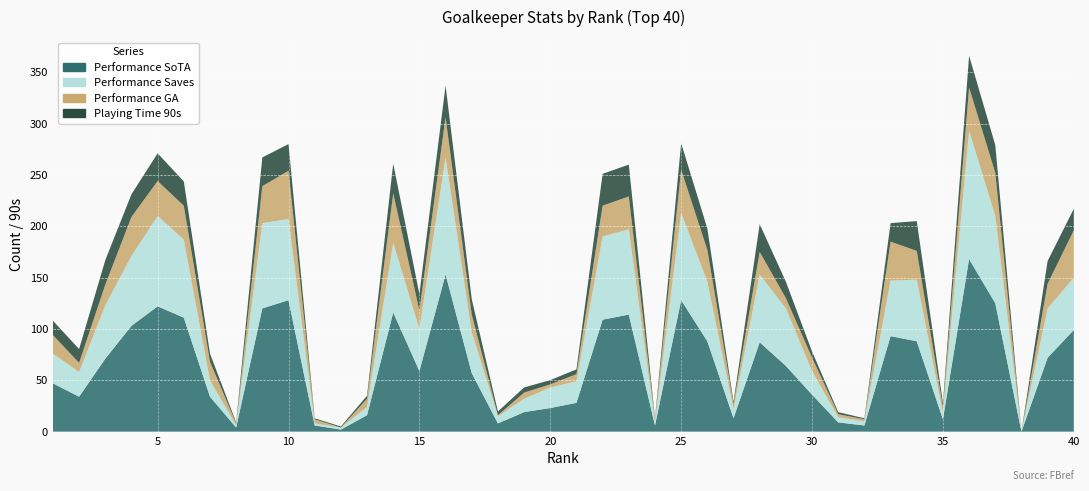

Reading left to right, list all the values displayed in this chart.

Performance SoTA: 1=47.0	2=34.0	3=71.0	4=103.0	5=122.0	6=111.0	7=34.0	8=4.0	9=120.0	10=128.0	11=6.0	12=2.0	13=16.0	14=116.0	15=59.0	16=153.0	17=57.0	18=8.0	19=19.0	20=23.0	21=28.0	22=109.0	23=114.0	24=6.0	25=128.0	26=88.0	27=13.0	28=87.0	29=64.0	30=36.0	31=9.0	32=6.0	33=93.0	34=88.0	35=12.0	36=168.0	37=125.0	38=0.0	39=72.0	40=99.0
Performance Saves: 1=29.0	2=24.0	3=52.0	4=68.0	5=88.0	6=76.0	7=16.0	8=2.0	9=83.0	10=79.0	11=2.0	12=2.0	13=8.0	14=68.0	15=41.0	16=114.0	17=40.0	18=7.0	19=13.0	20=20.0	21=21.0	22=81.0	23=83.0	24=3.0	25=85.0	26=58.0	27=9.0	28=66.0	29=56.0	30=23.0	31=5.0	32=4.0	33=54.0	34=60.0	35=6.0	36=125.0	37=85.0	38=0.0	39=48.0	40=51.0
Performance GA: 1=18.0	2=9.0	3=20.0	4=38.0	5=34.0	6=33.0	7=18.0	8=2.0	9=36.0	10=47.0	11=4.0	12=0.0	13=8.0	14=48.0	15=18.0	16=39.0	17=17.0	18=1.0	19=6.0	20=3.0	21=7.0	22=30.0	23=32.0	24=3.0	25=42.0	26=31.0	27=5.0	28=22.0	29=10.0	30=13.0	31=3.0	32=2.0	33=38.0	34=28.0	35=6.0	36=42.0	37=42.0	38=0.0	39=24.0	40=46.0
Playing Time 90s: 1=14.0	2=13.4	3=23.9	4=22.1	5=27.0	6=23.6	7=8.0	8=1.0	9=28.0	10=26.0	11=1.0	12=1.0	13=3.0	14=29.0	15=16.0	16=31.0	17=15.0	18=3.6	19=5.0	20=4.2	21=4.6	22=31.0	23=31.0	24=1.0	25=25.9	26=20.8	27=2.0	28=27.0	29=16.0	30=6.0	31=2.0	32=1.0	33=18.0	34=29.0	35=4.0	36=31.0	37=27.0	38=0.2	39=22.2	40=21.0